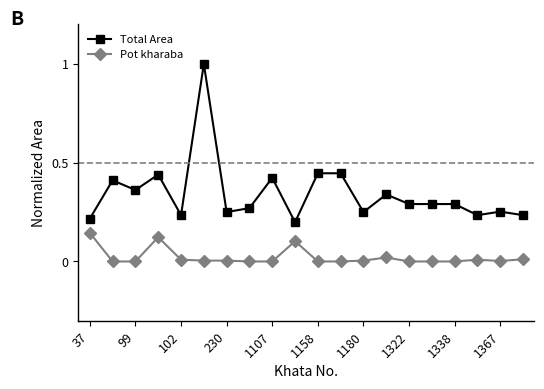

True or false: Pot kharaba and Total Area intersect in this chart.

False